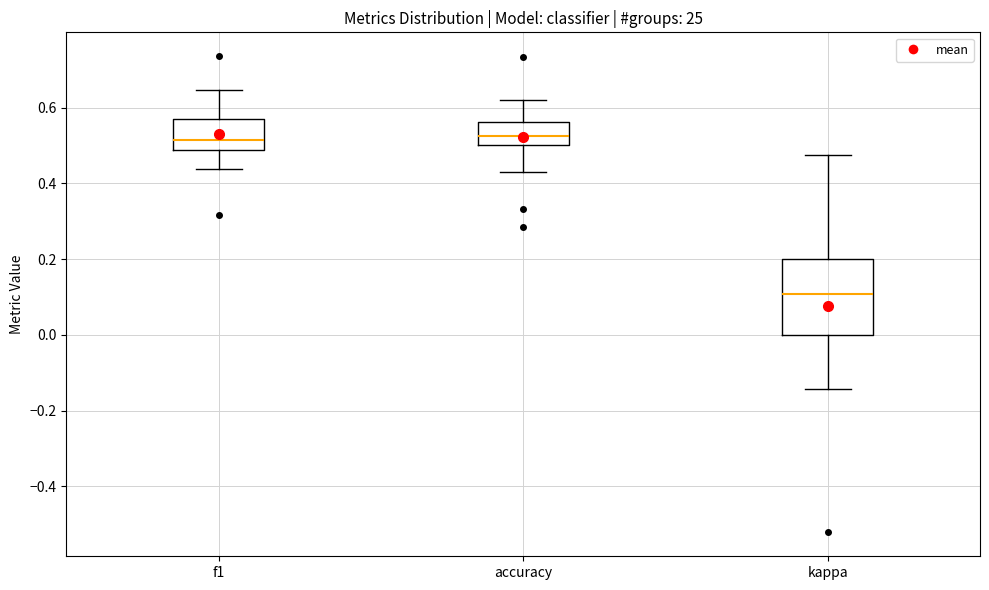

Reading left to right, read every box against the y-axis: the position of its median line, the range the box covers, and the ends of its whiskers. The values are not printed on the chart, so give them approximately, as read against the axis.

f1: median 0.52, box 0.48 to 0.56, whiskers 0.44 to 0.64
accuracy: median 0.52, box 0.50 to 0.56, whiskers 0.42 to 0.62
kappa: median 0.10, box 0.00 to 0.20, whiskers -0.14 to 0.48